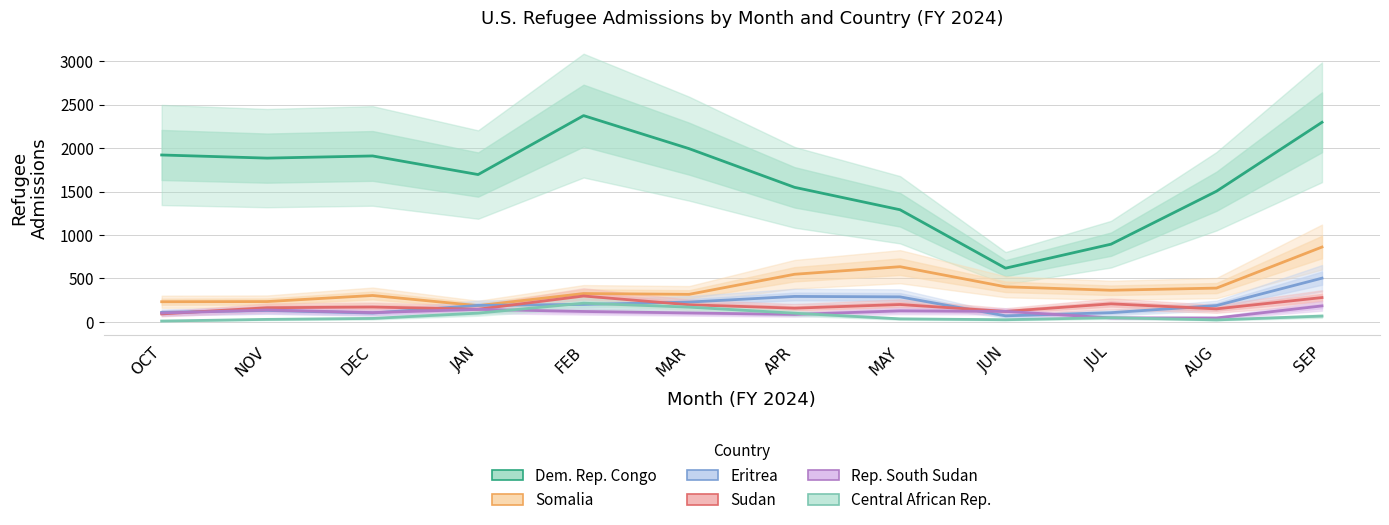

Reading right to left, what are all the values shown in this chart?

Dem. Rep. Congo: SEP=2296	AUG=1503	JUL=894	JUN=618	MAY=1290	APR=1548	MAR=1993	FEB=2373	JAN=1695	DEC=1909	NOV=1884	OCT=1920
Somalia: SEP=861	AUG=389	JUL=364	JUN=404	MAY=635	APR=548	MAR=317	FEB=326	JAN=187	DEC=304	NOV=234	OCT=232
Eritrea: SEP=503	AUG=188	JUL=106	JUN=70	MAY=288	APR=293	MAR=228	FEB=201	JAN=190	DEC=102	NOV=132	OCT=110
Sudan: SEP=280	AUG=150	JUL=208	JUN=121	MAY=200	APR=158	MAR=197	FEB=298	JAN=146	DEC=171	NOV=163	OCT=92
Rep. South Sudan: SEP=184	AUG=45	JUL=46	JUN=121	MAY=127	APR=86	MAR=103	FEB=120	JAN=144	DEC=107	NOV=137	OCT=102
Central African Rep.: SEP=67	AUG=23	JUL=49	JUN=25	MAY=35	APR=100	MAR=170	FEB=215	JAN=101	DEC=40	NOV=29	OCT=10